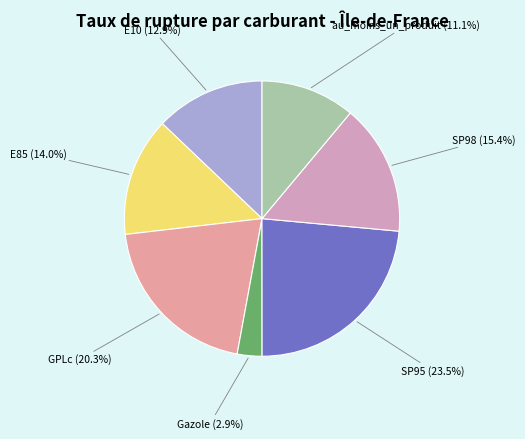

Rank the categories by value from lowest to highest.

Gazole, au_moins_un_produit, E10, E85, SP98, GPLc, SP95